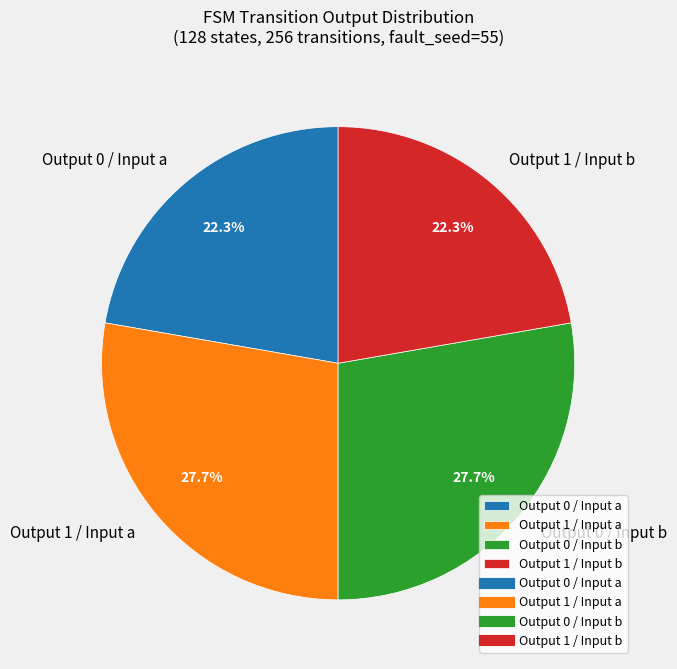

Do Output 1 / Input a and Output 0 / Input b together represent more than half of the pie?

Yes